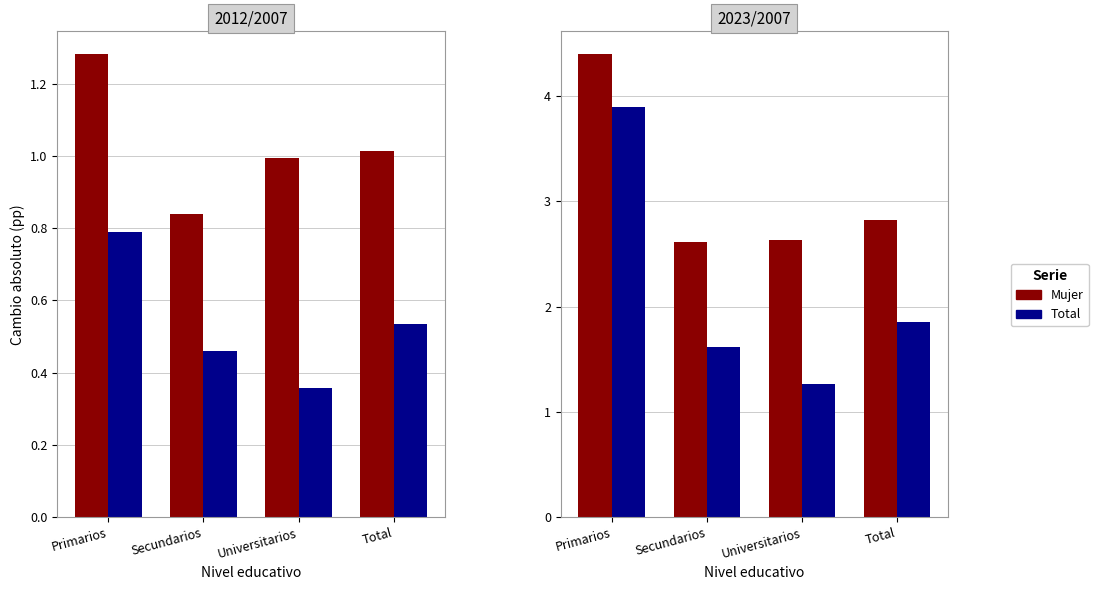

Is the value of Total at Universitarios greater than the value of Mujer at Total?

No